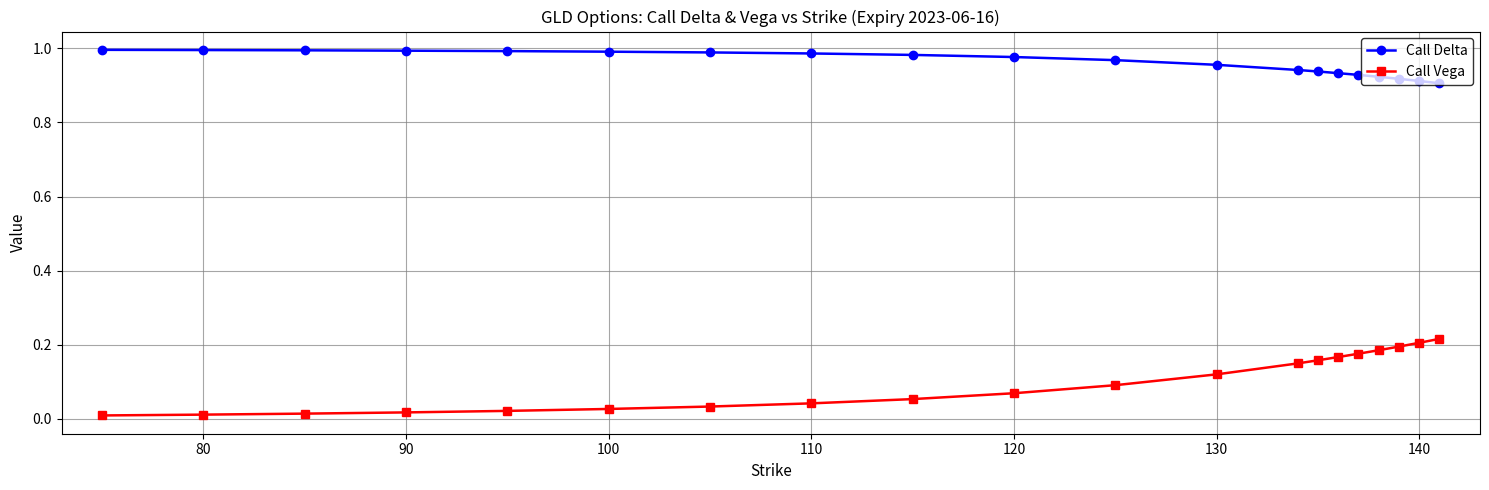

What is the sum of all Call Delta values?

19.2